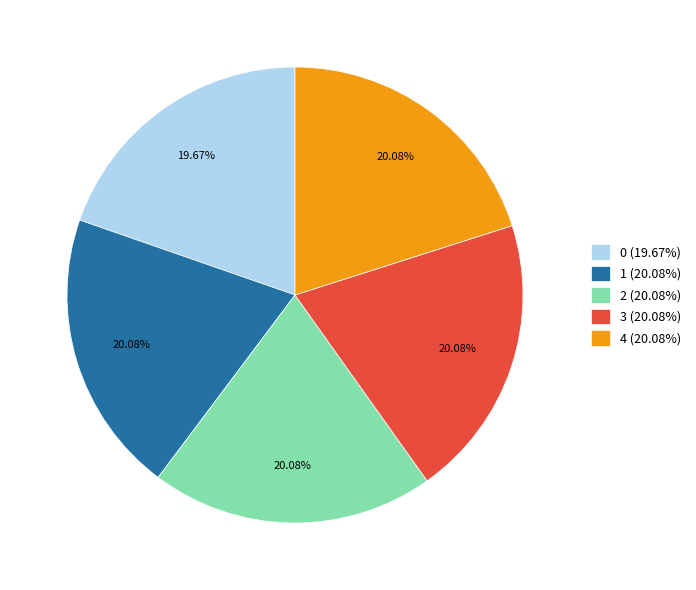

Does 1 represent more than half of the total?

No